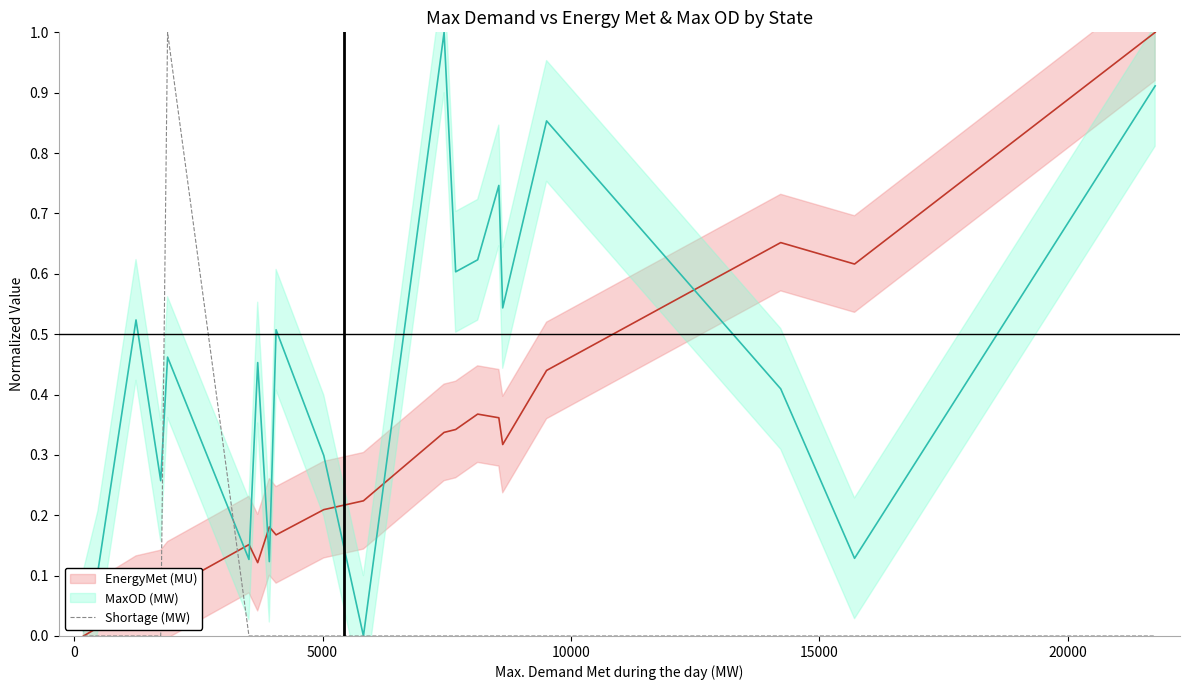

What is the maximum value shown in the chart?

1